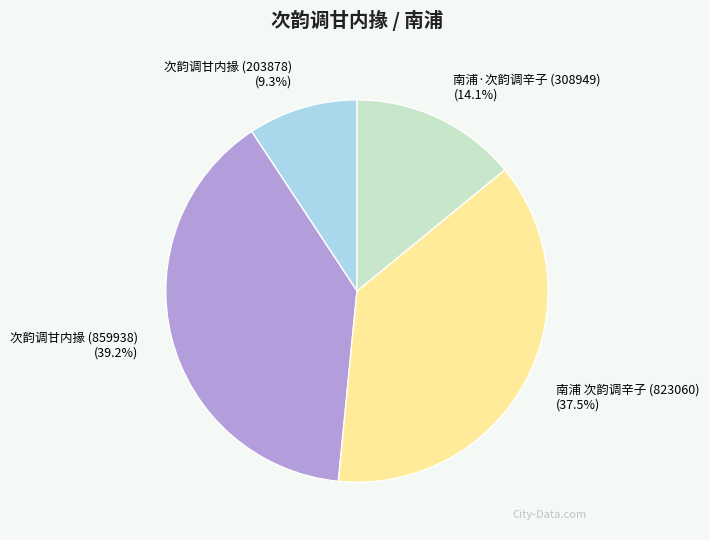

Between 南浦·次韵调辛子 (308949) and 南浦 次韵调辛子 (823060), which is larger?

南浦 次韵调辛子 (823060)